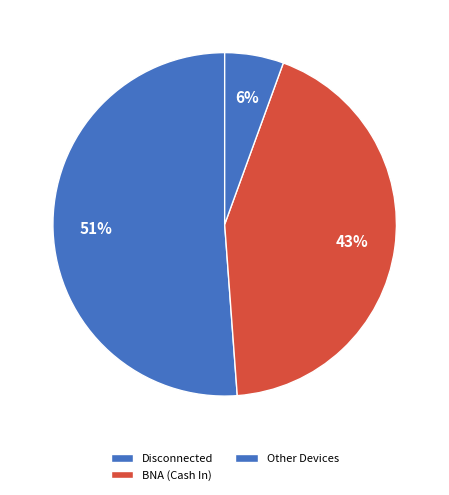

Which slice is the largest?

Disconnected